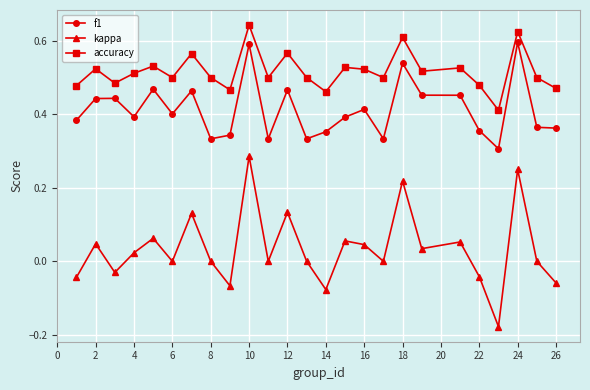

In kappa, how many points are lower than both neighbors (excluding endpoints)?

8